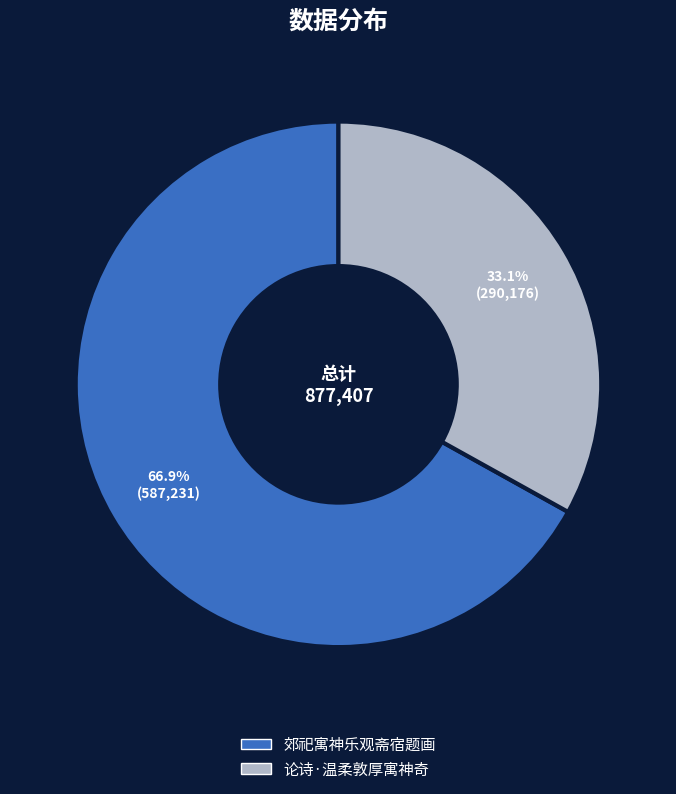

Is there a majority slice in this chart?

Yes